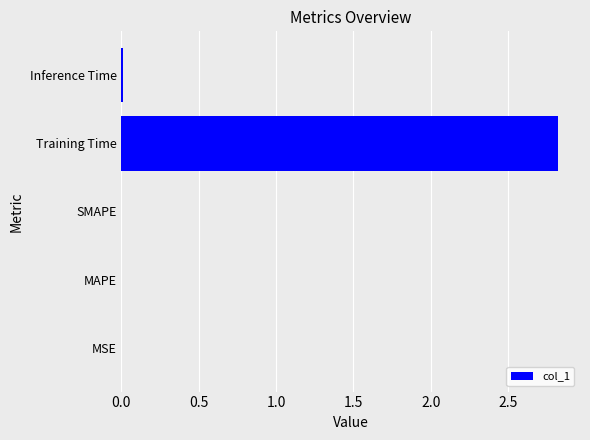

What is the sum of all values?

2.8